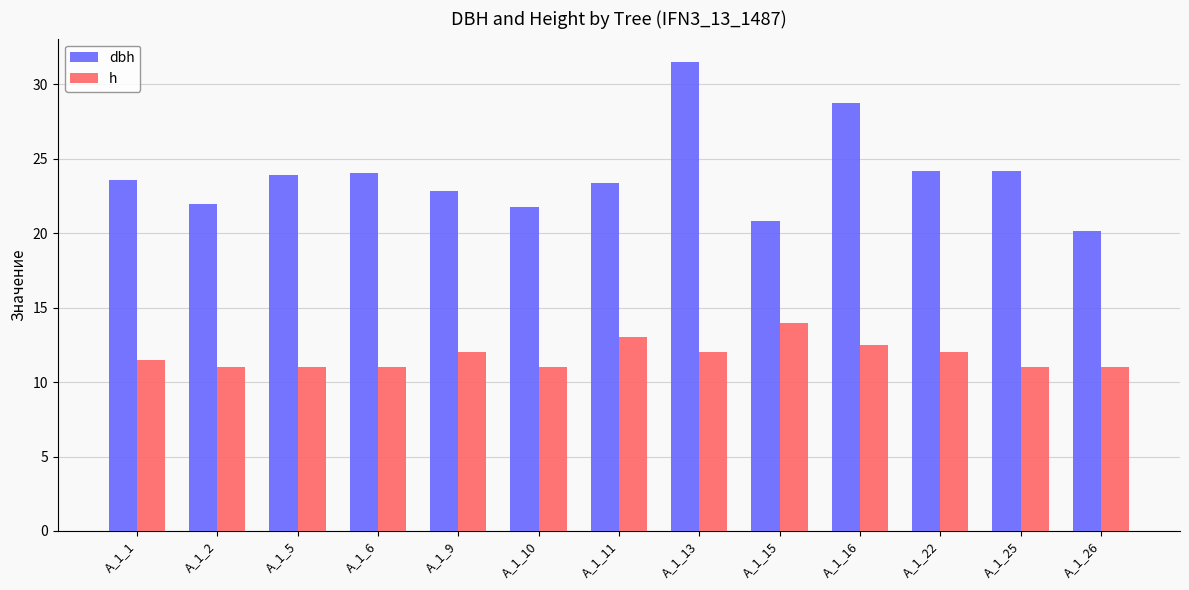

Does the chart contain any negative values?

No